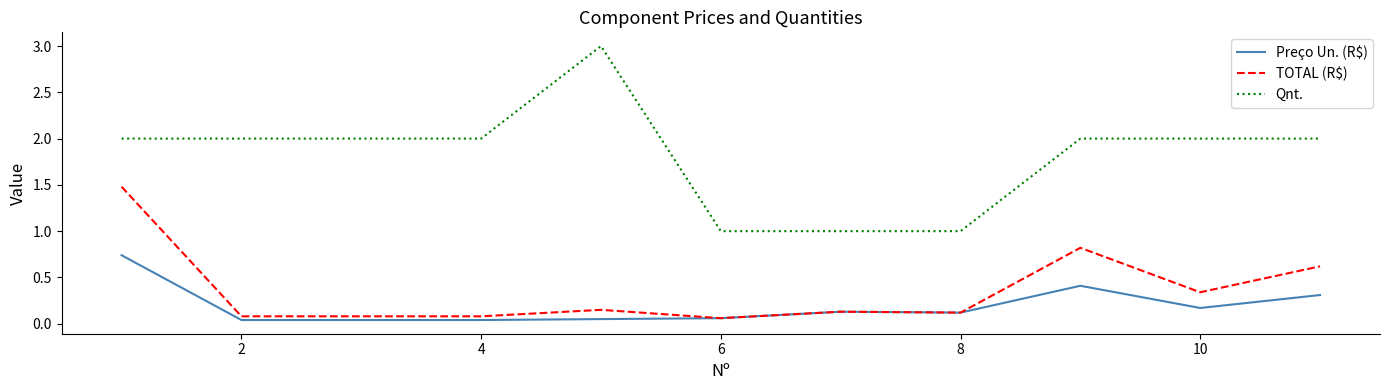

What is the highest value of the Qnt. series?

3.0